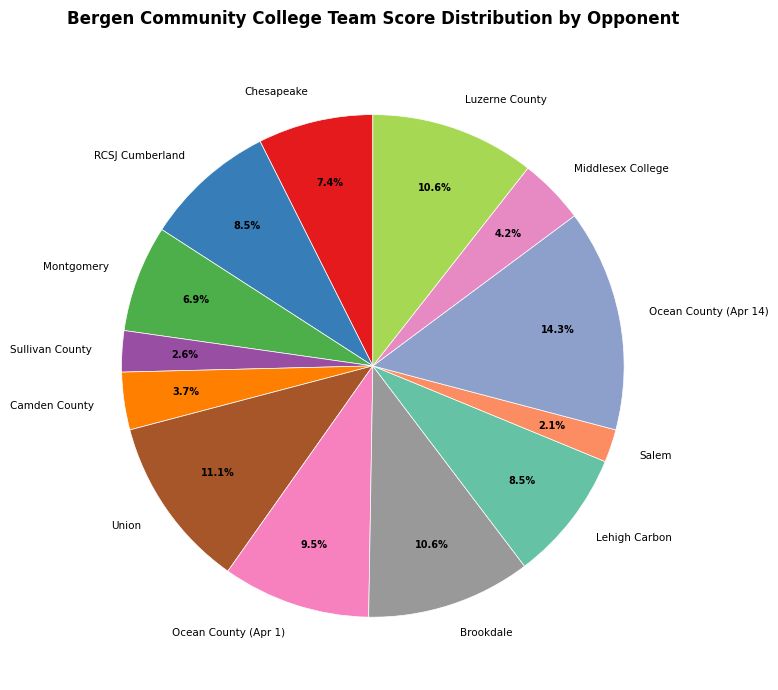

Which category has the smallest portion of the pie?

Salem